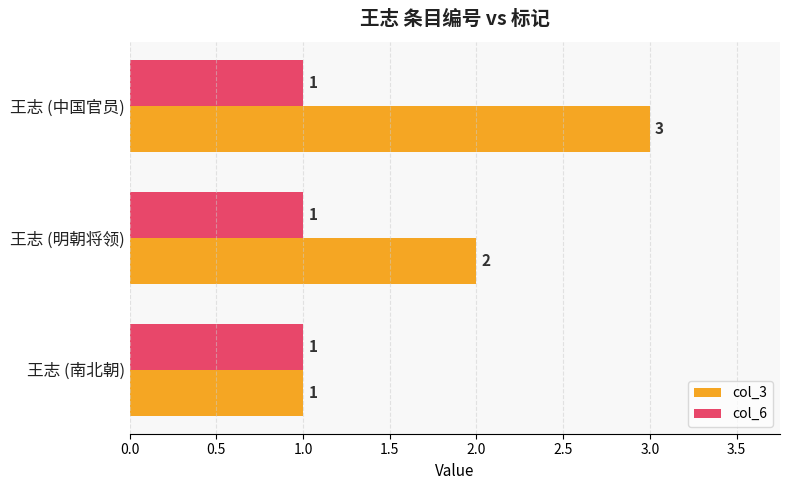

Which series has the largest range (max minus min)?

col_3